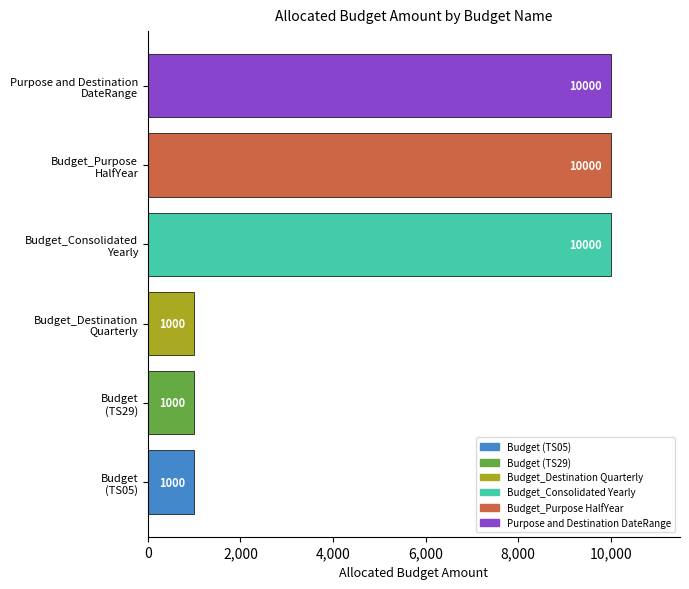

What is the difference between the second highest and second lowest values?

9000